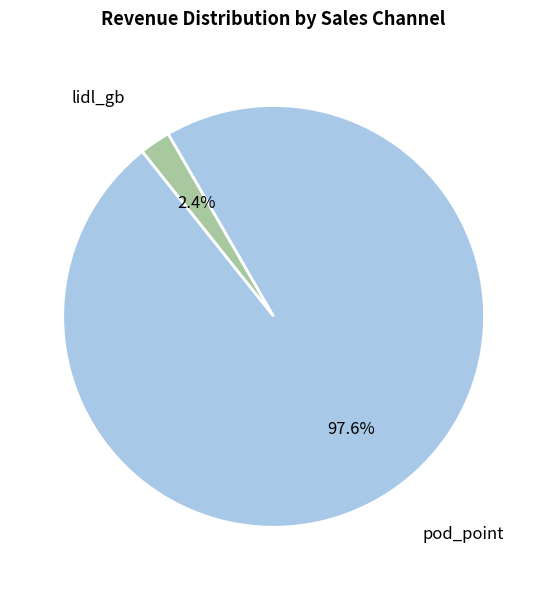

Which has a higher value, lidl_gb or pod_point?

pod_point